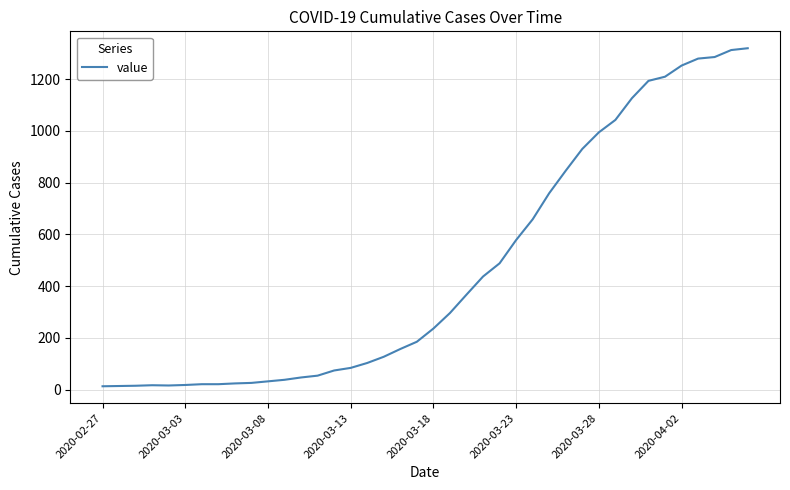

What is the maximum value shown in the chart?

1319